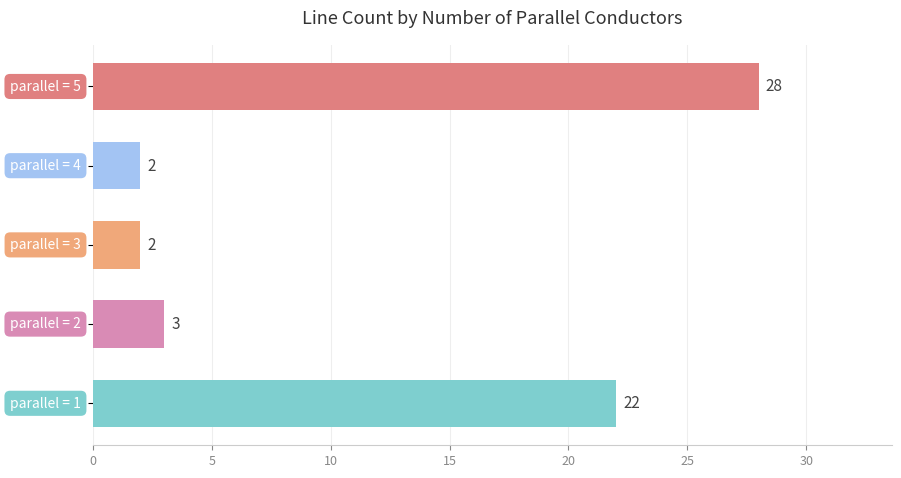

What is the sum of all values?

57